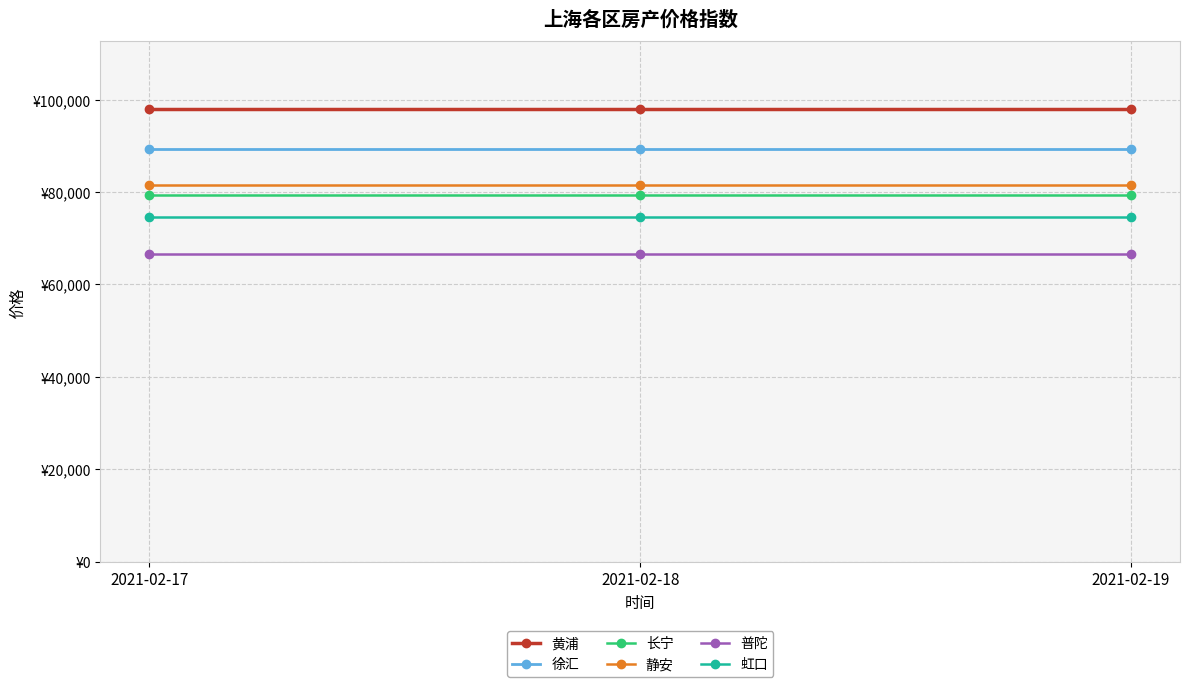

Reading left to right, extract all data points from this chart.

黄浦: 2021-02-17=97924	2021-02-18=97924	2021-02-19=97924
徐汇: 2021-02-17=89280	2021-02-18=89280	2021-02-19=89280
长宁: 2021-02-17=79378	2021-02-18=79378	2021-02-19=79378
静安: 2021-02-17=81607	2021-02-18=81607	2021-02-19=81607
普陀: 2021-02-17=66519	2021-02-18=66519	2021-02-19=66519
虹口: 2021-02-17=74588	2021-02-18=74588	2021-02-19=74588